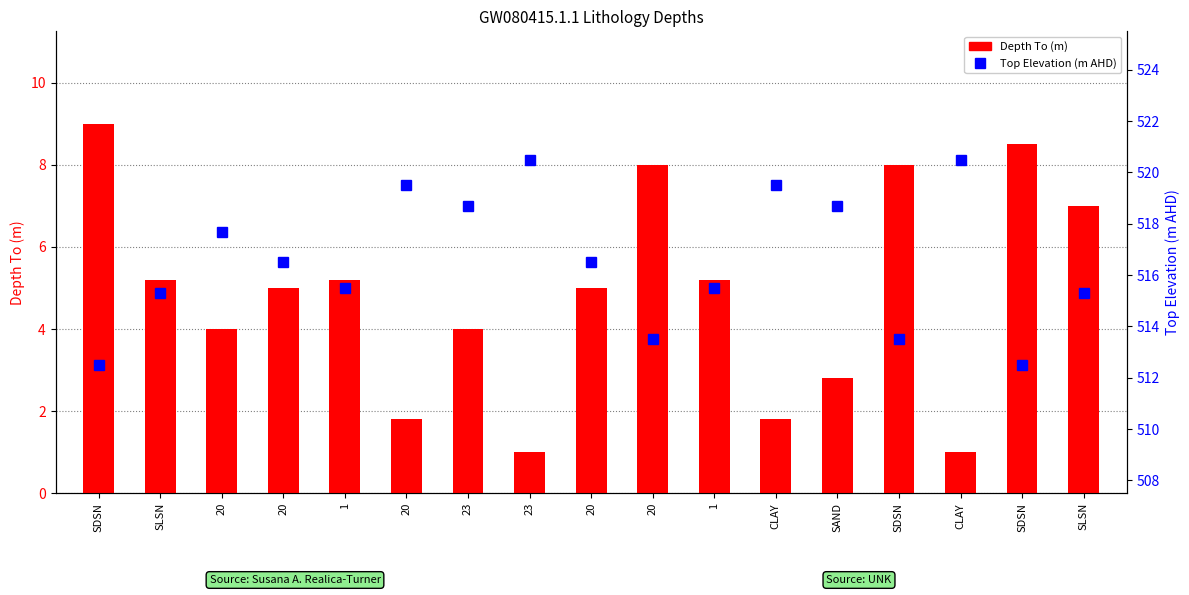

At which category is the sum across all series the highest?

23